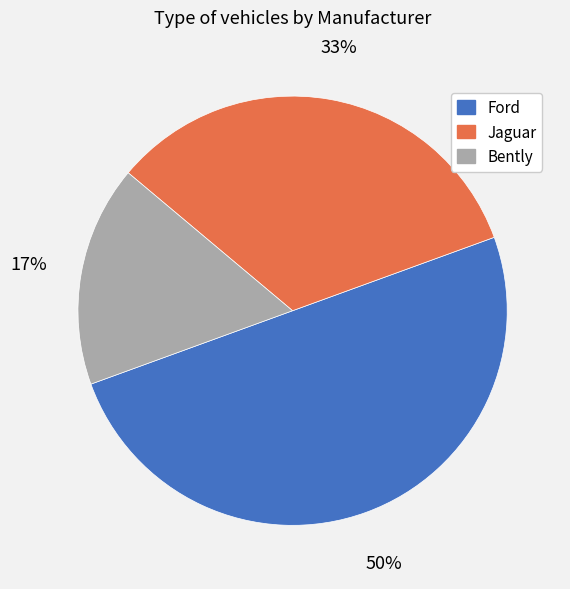

What is the largest slice in the pie chart?

Ford